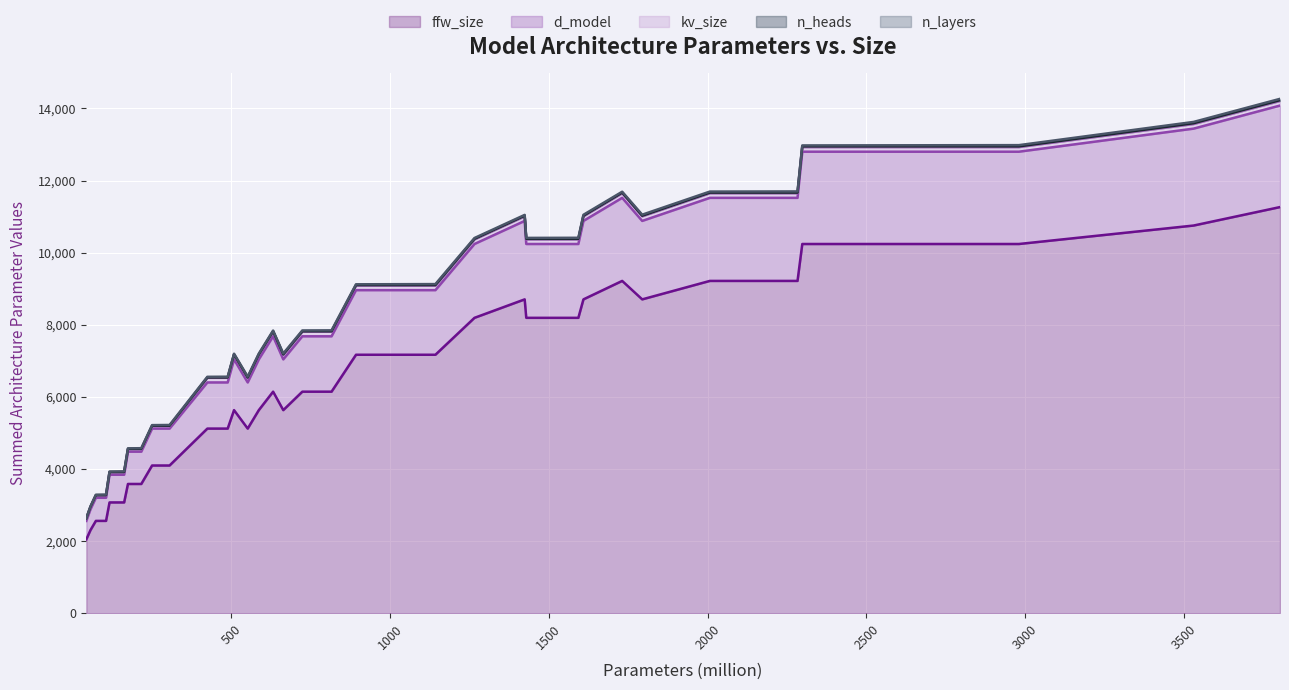

True or false: ffw_size has more than 1 points higher than both neighbors.

True